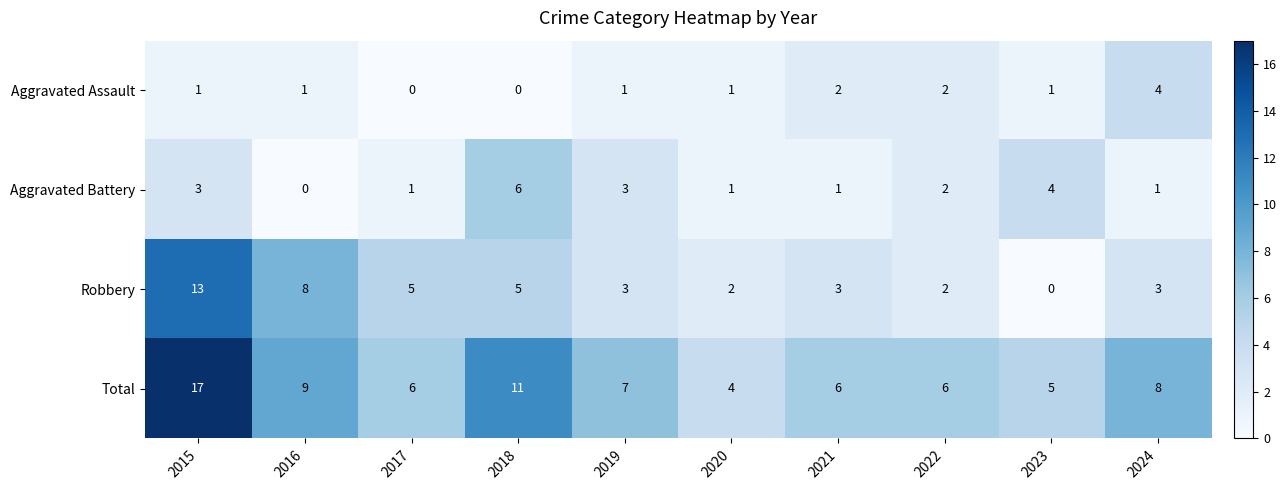

How many series are shown in this chart?

4